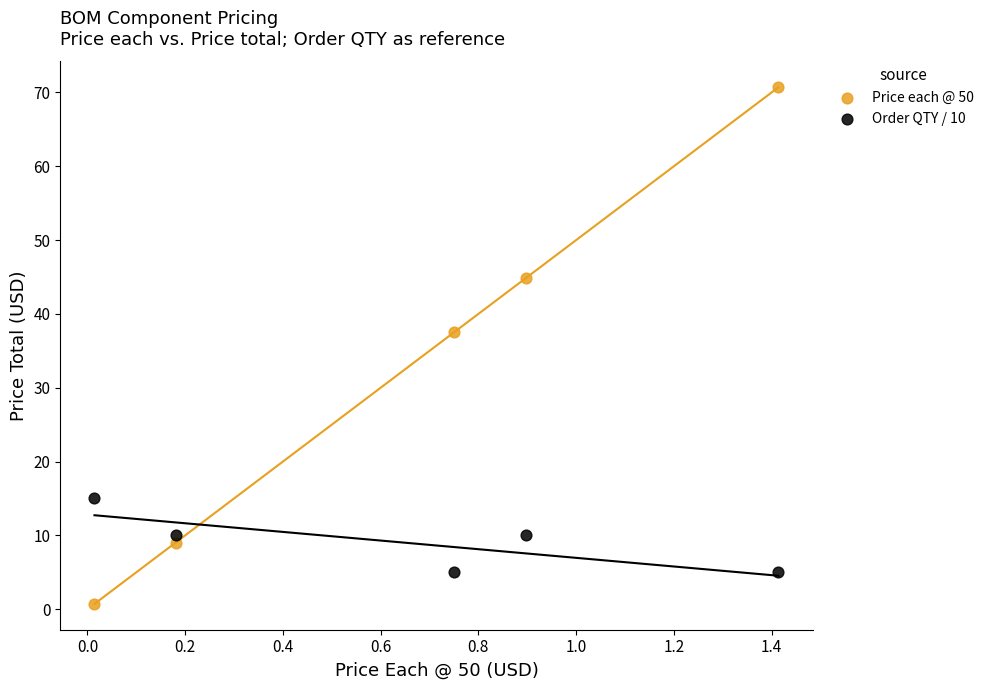

Which series contains the highest Y value?

Price each @ 50